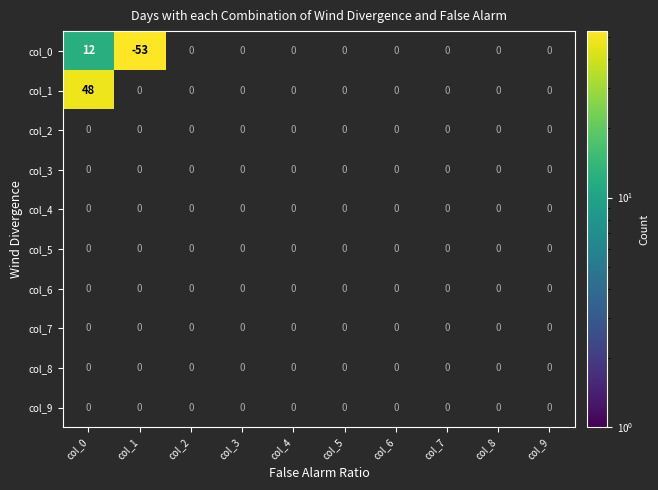

How many series are shown in this chart?

10